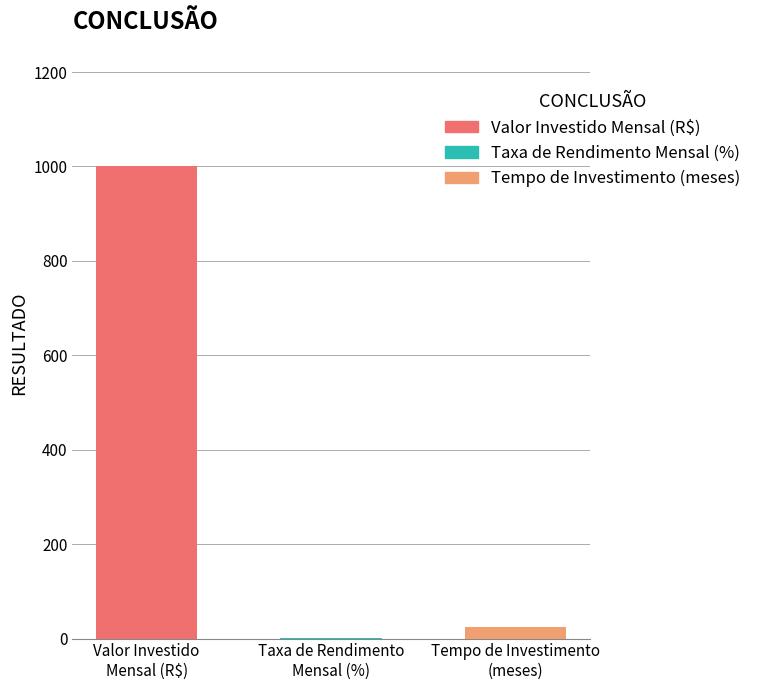

How many categories are shown in the chart?

3